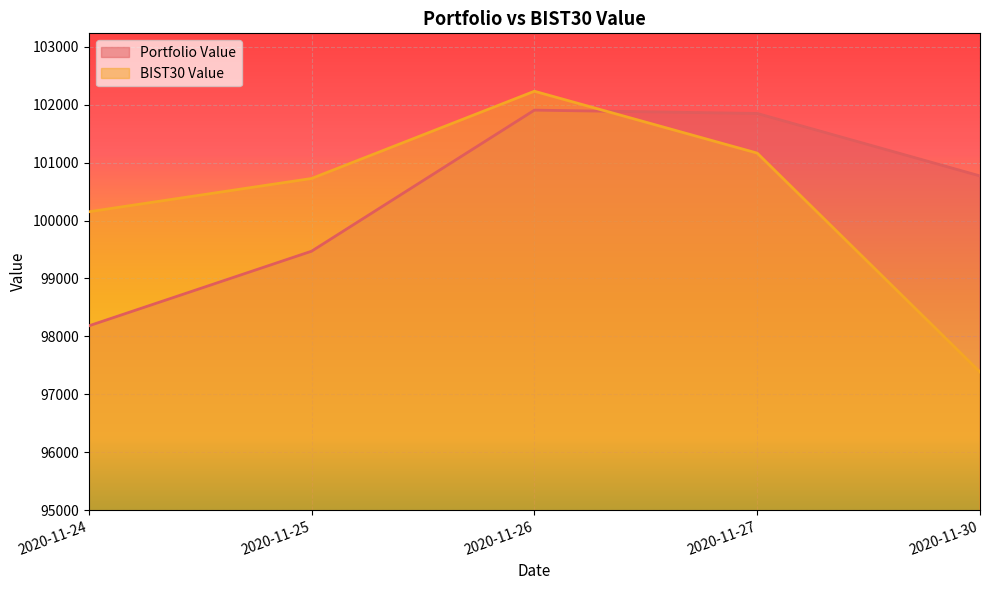

Is it true that BIST30 Value equals 133449.2 at 2020-11-26?

False